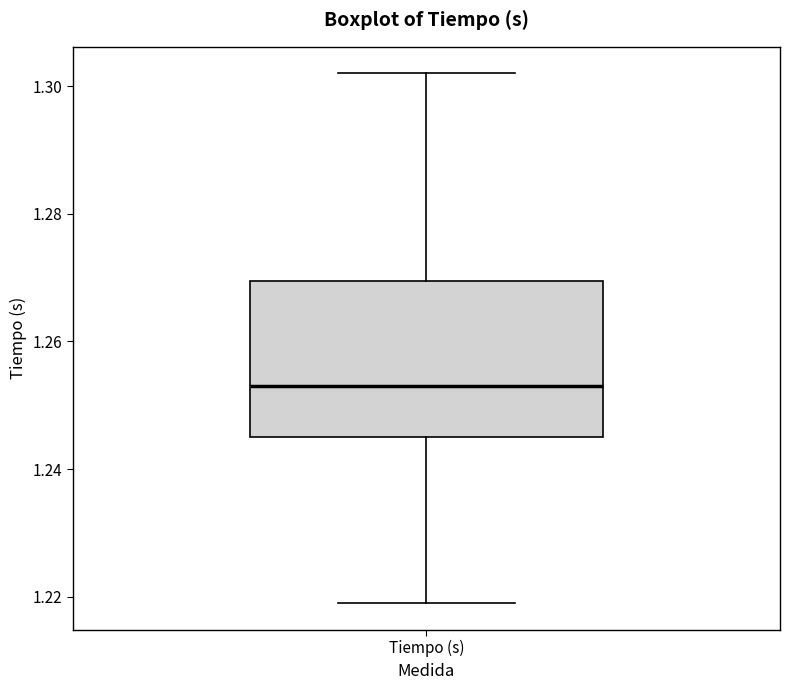

Where is the lower edge of the box for Tiempo (s) on the y-axis? The values are not printed on the chart, so give them approximately, as read against the axis.

1.246